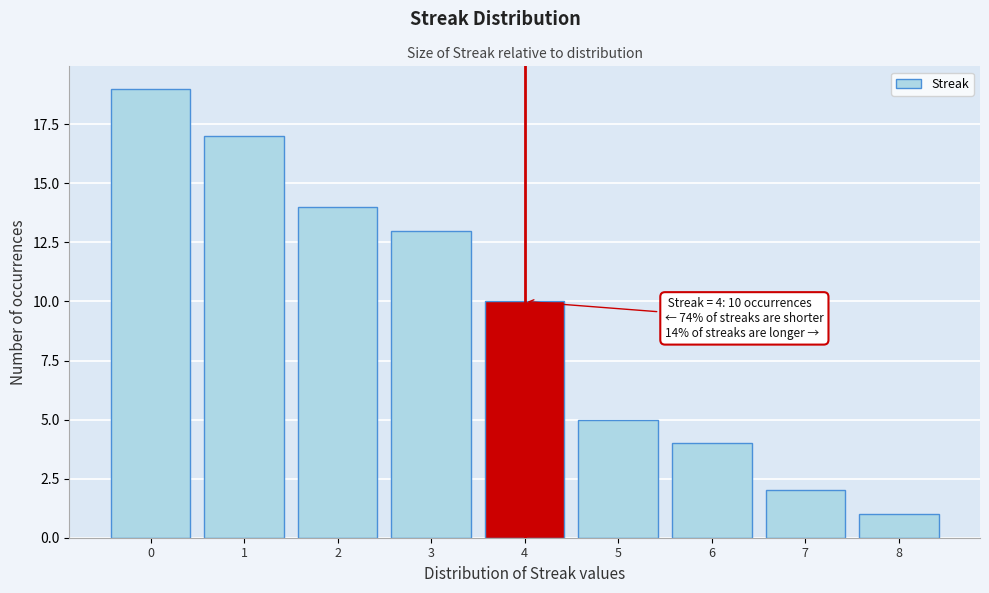

Which range on the x-axis has the tallest bar?

-0.5 to 0.5